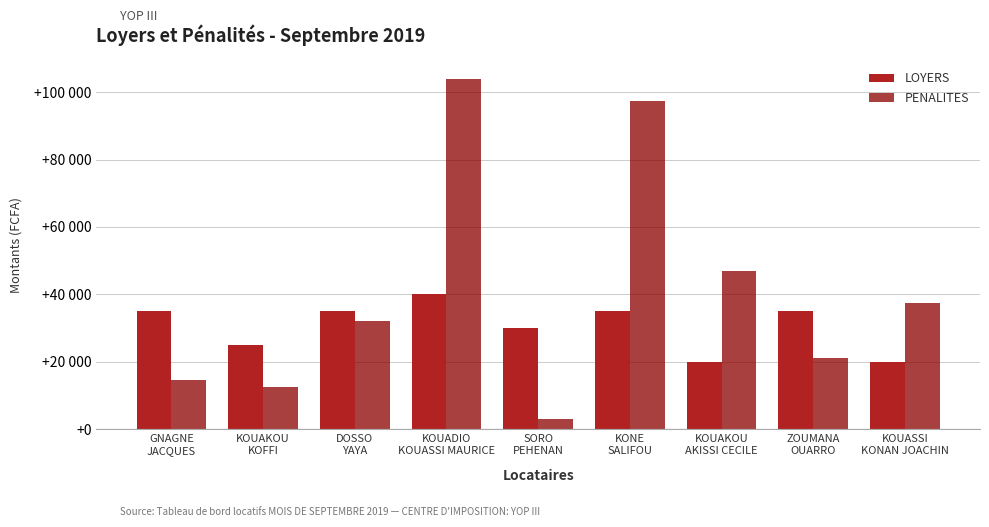

List the series in order of their overall mean, lowest first.

LOYERS, PENALITES